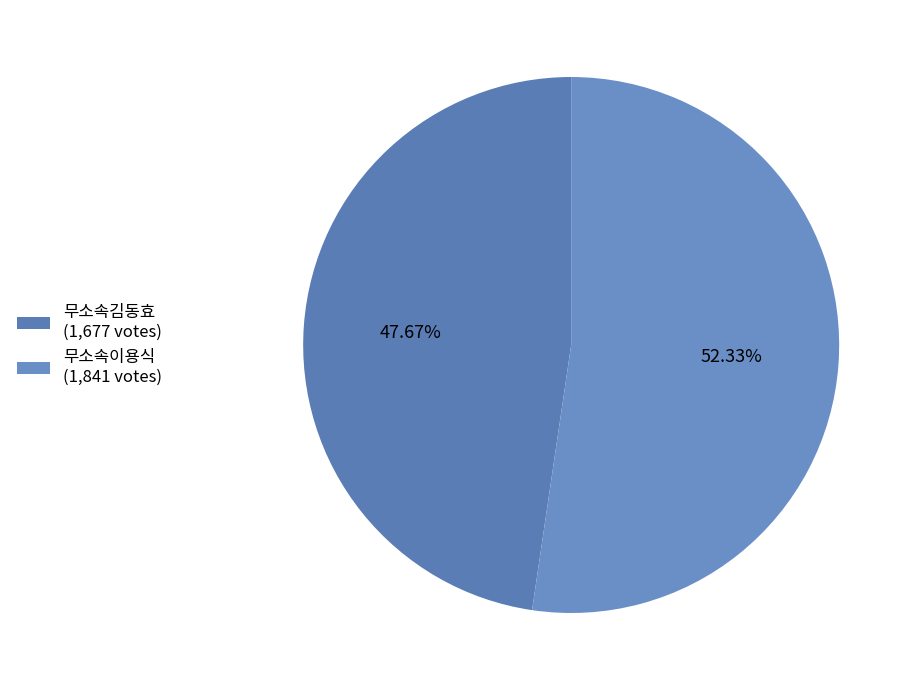

Is the sum of 무소속김동효 and 무소속이용식 greater than half?

Yes